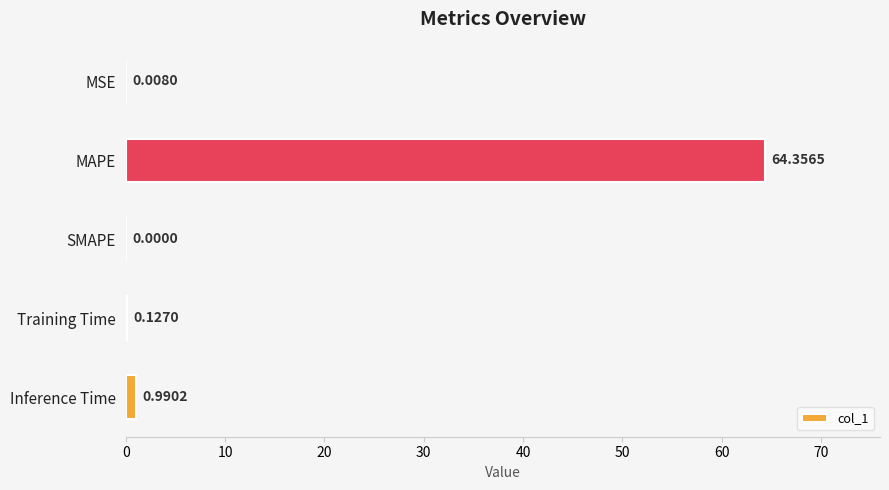

What is the maximum value shown in the chart?

64.4